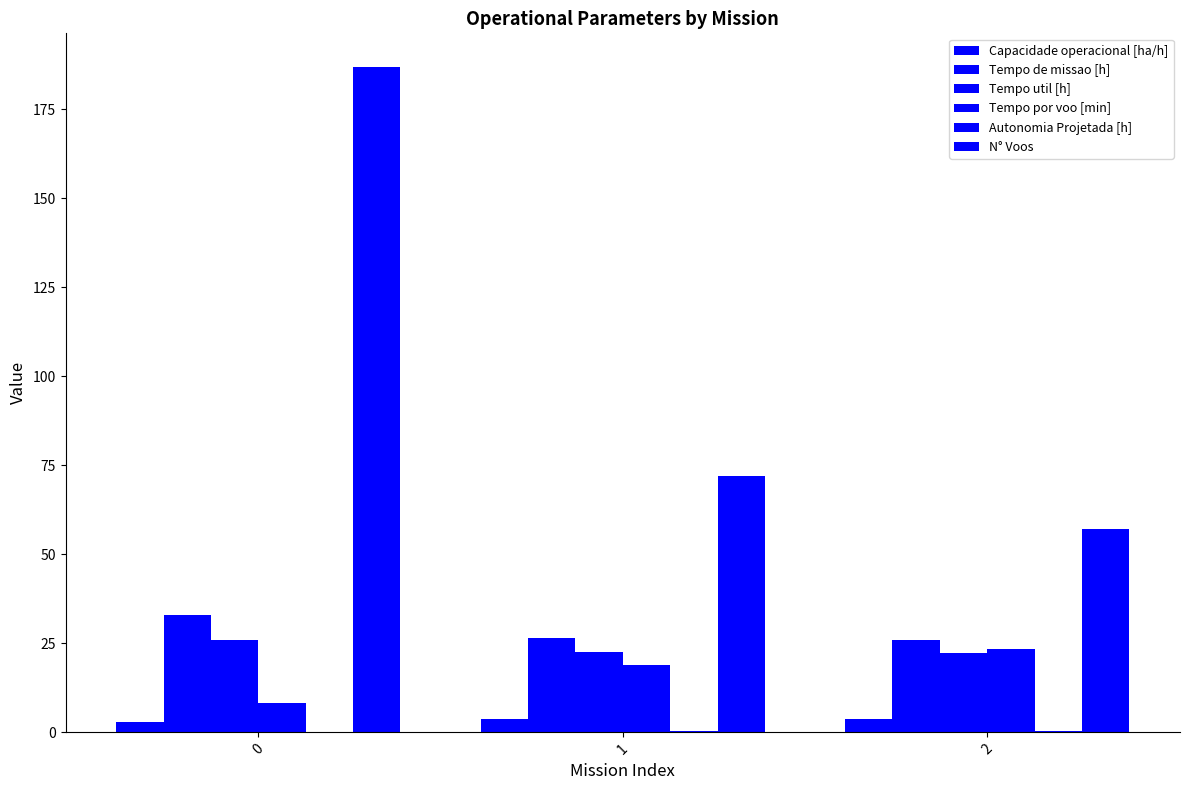

Is the value of Tempo de missao [h] at 1 greater than the value of N° Voos at 2?

No